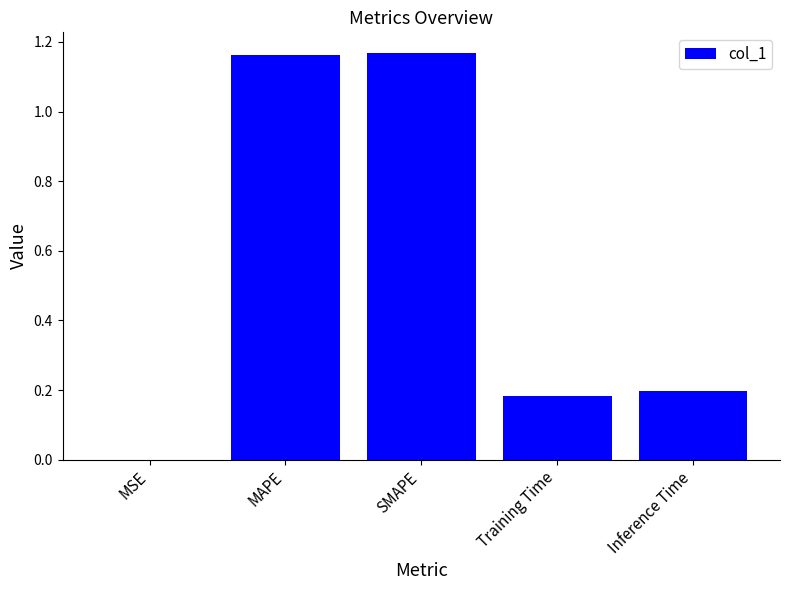

Which has a higher value, MAPE or Inference Time?

MAPE